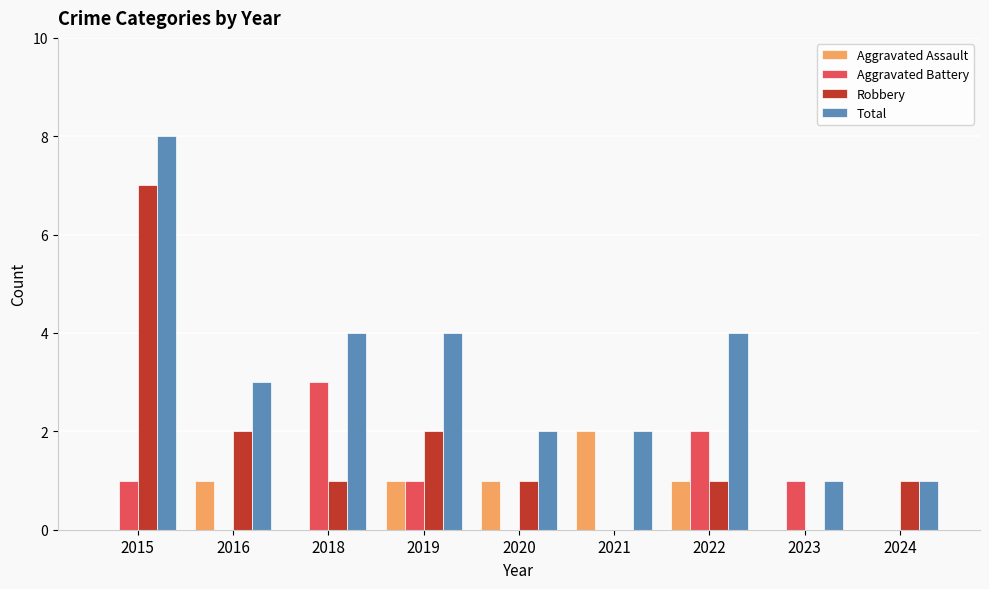

Does the chart contain stacked bars?

No